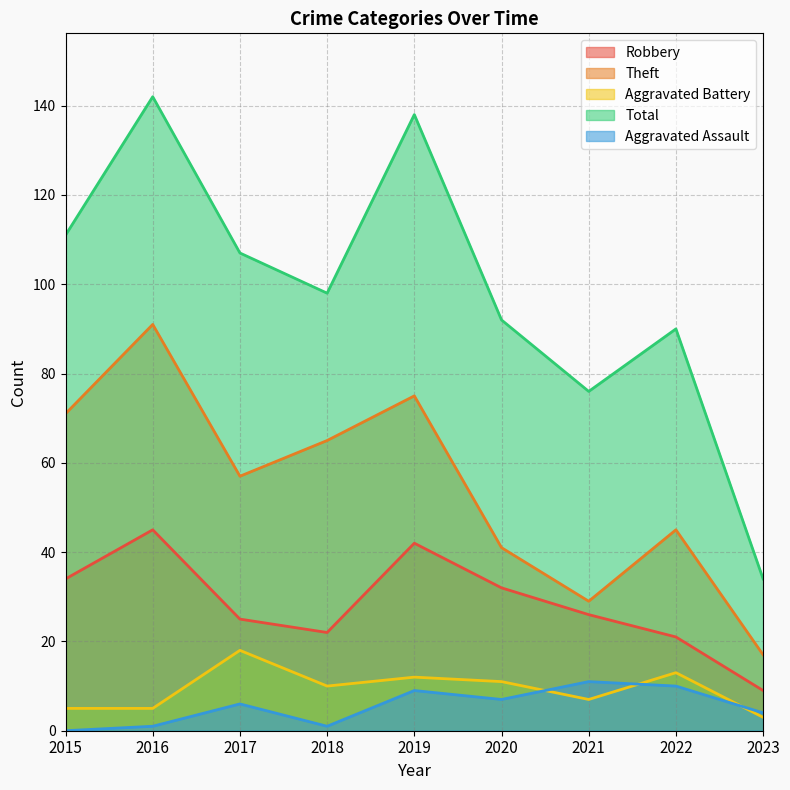

What is the total value across all series at 2022?

179